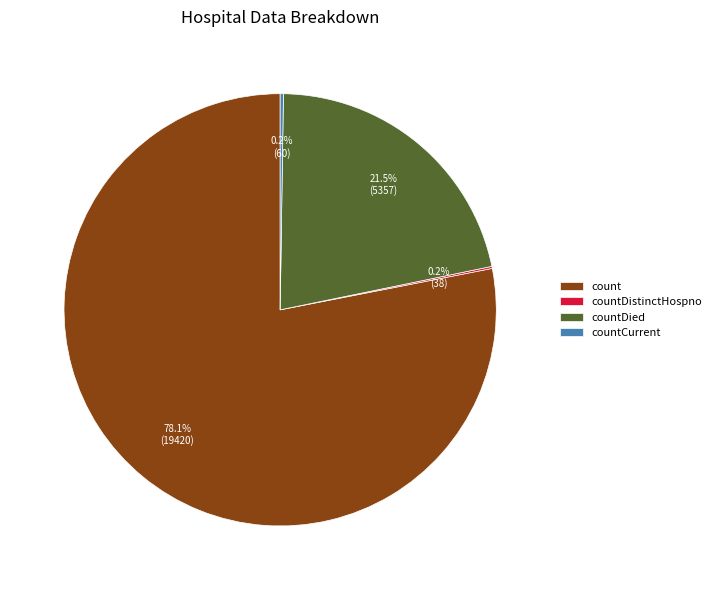

Is there any slice that represents more than half of the pie?

Yes